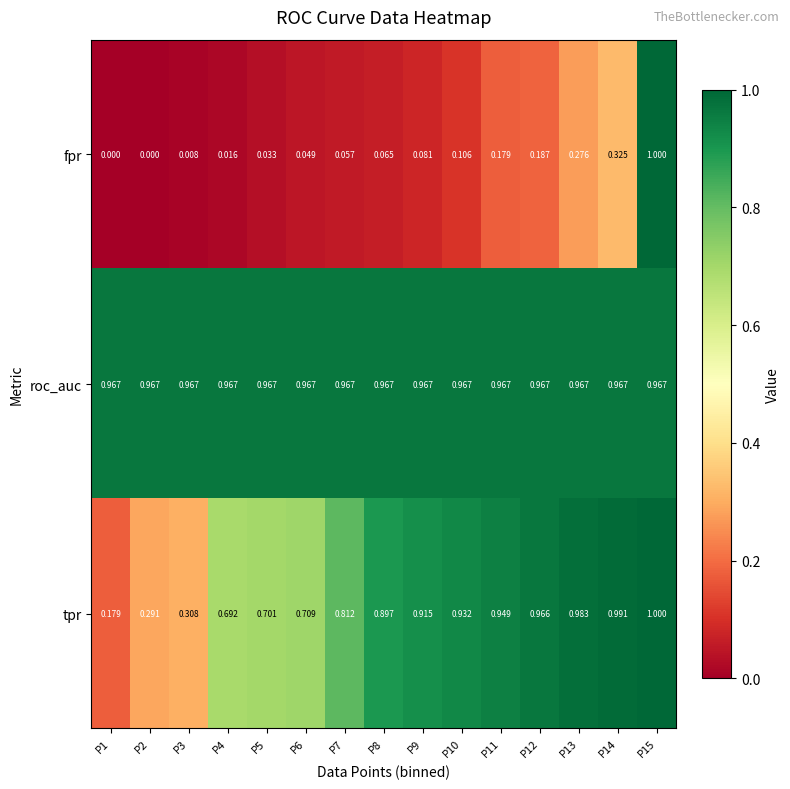

Which series has the largest total across all categories?

roc_auc